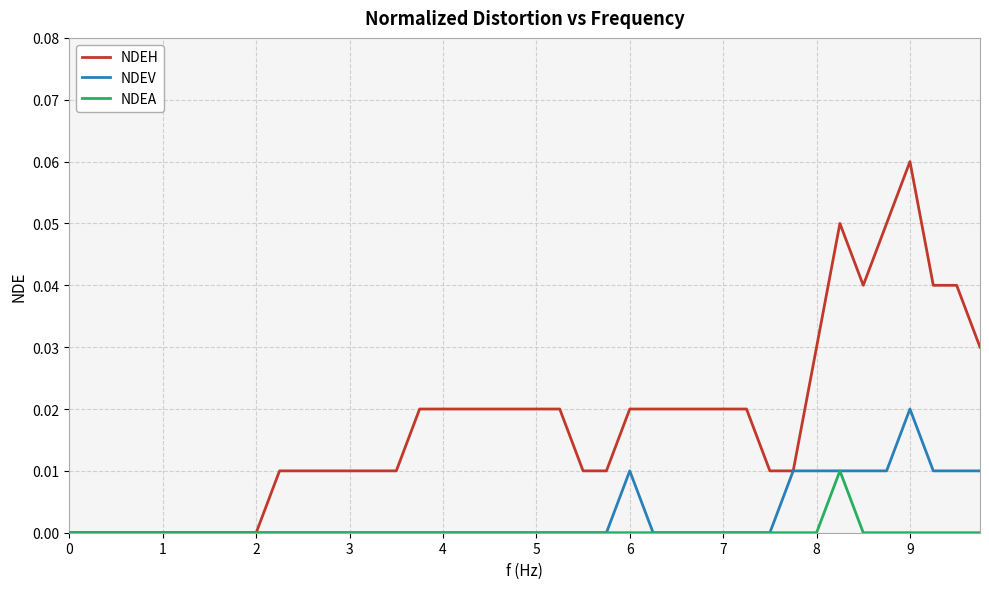

List the series in order of their peak value, highest first.

NDEH, NDEV, NDEA